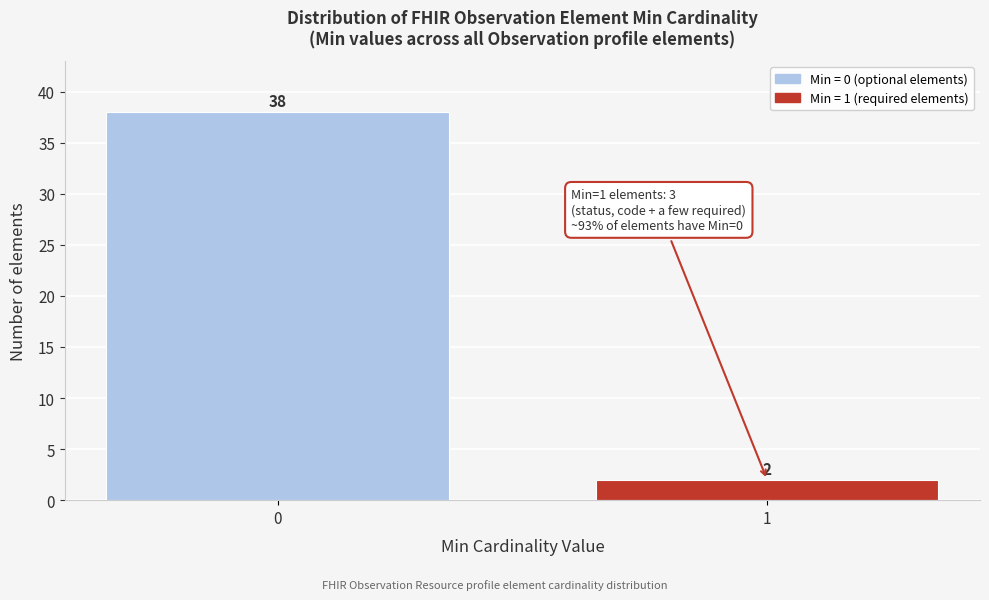

Reading left to right, extract all data points from this chart.

0=38	1=2